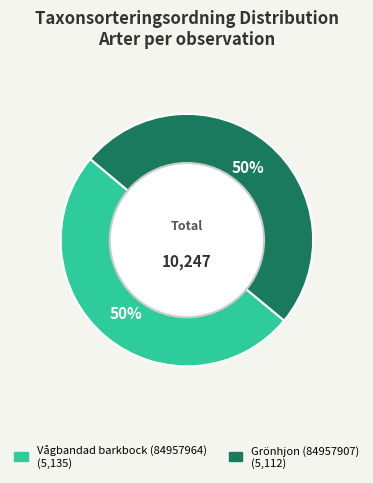

How many segments does this pie chart have?

2